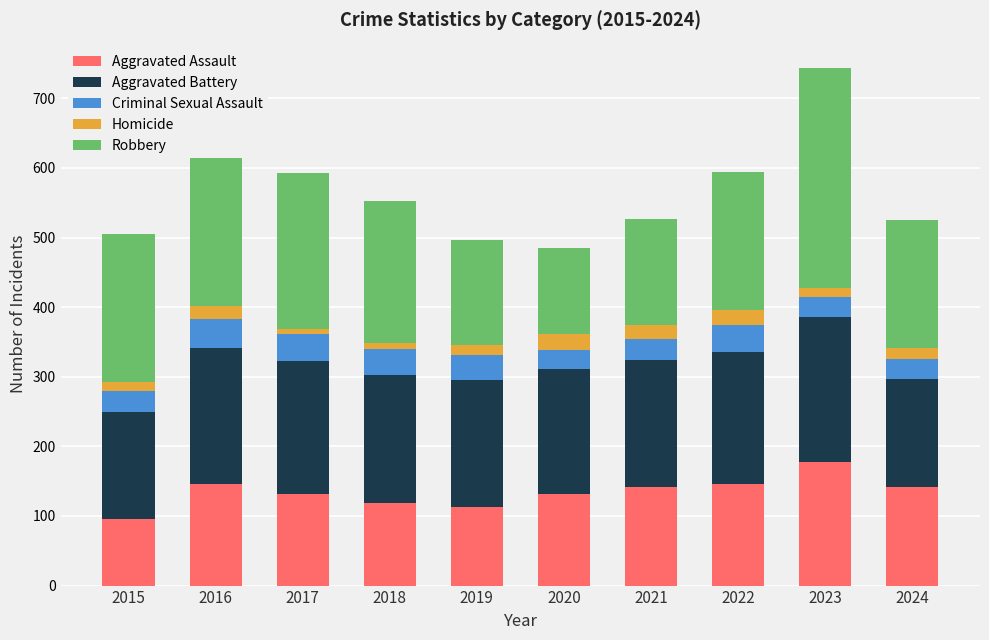

What are all the series names shown in the legend?

Aggravated Assault, Aggravated Battery, Criminal Sexual Assault, Homicide, Robbery